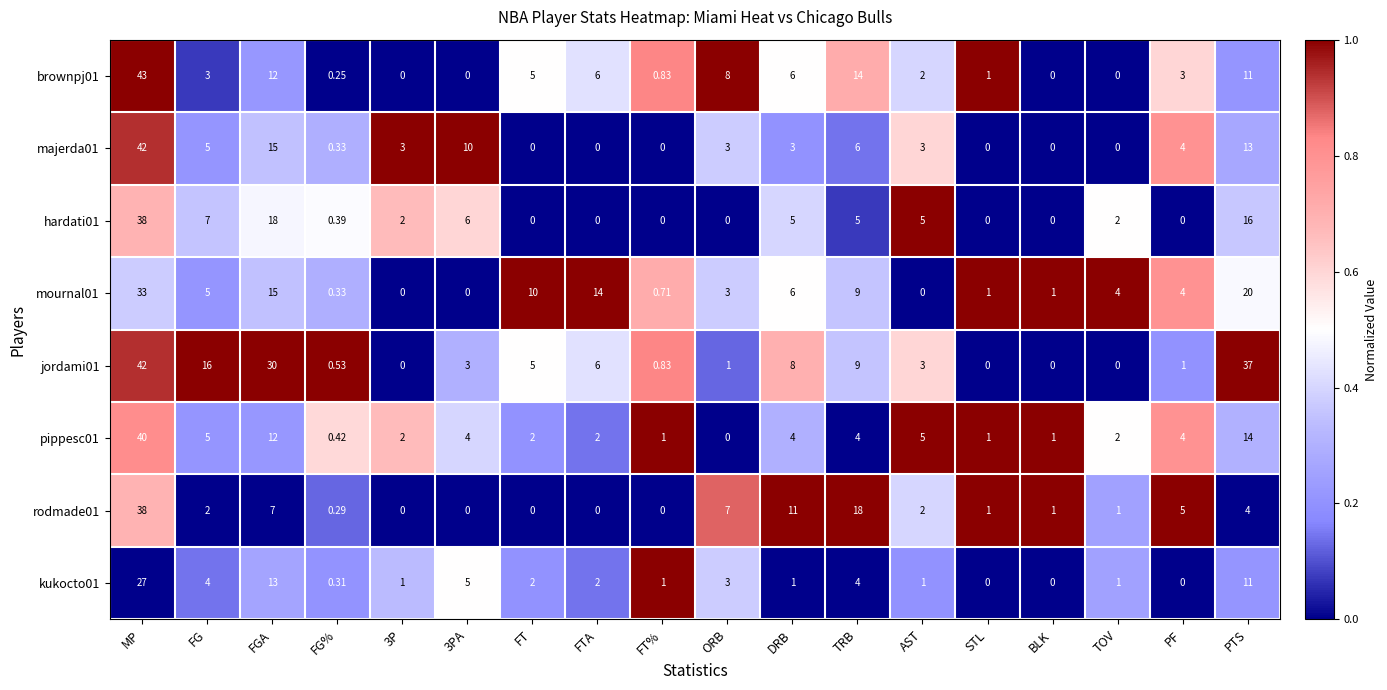

At how many categories does at least one series exceed 0?

18